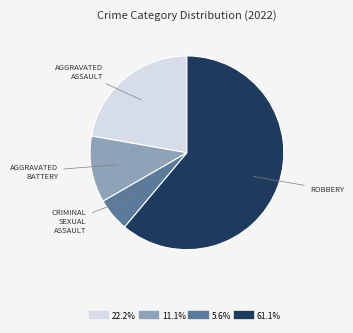

Count the number of slices in the pie.

4